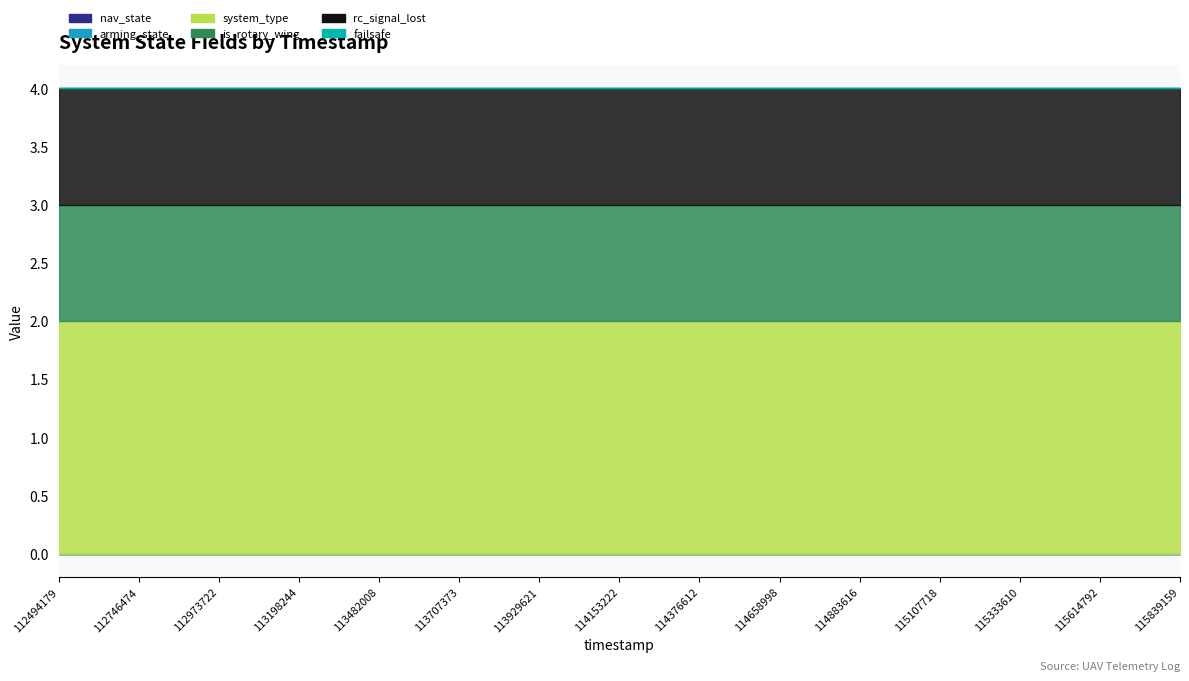

True or false: nav_state and rc_signal_lost cross at least once.

False